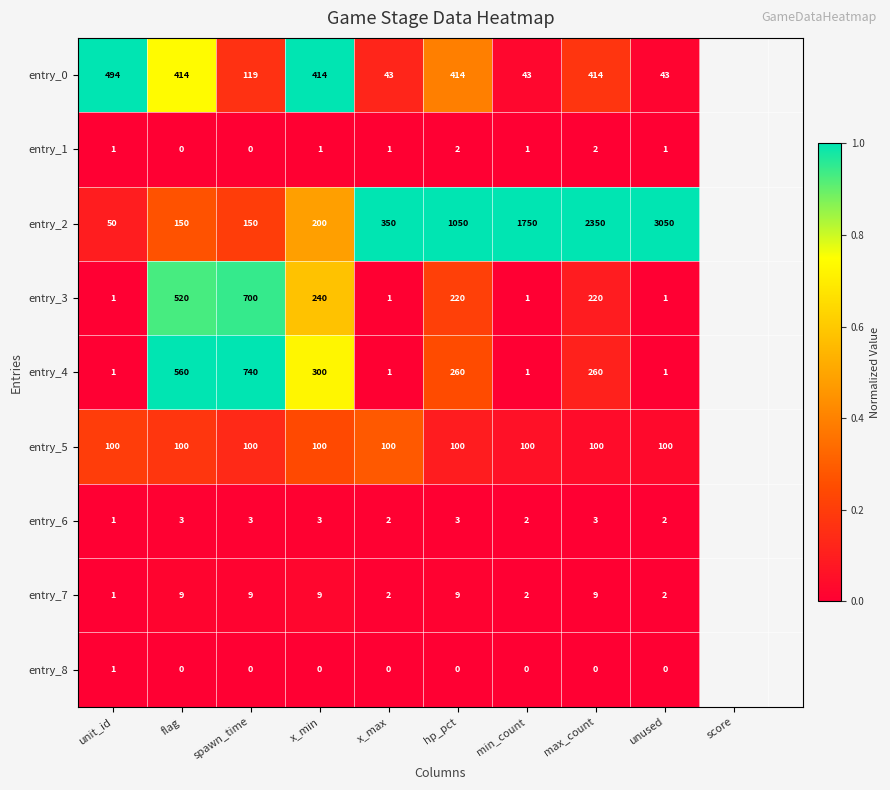

Between unit_id and flag, which series saw the biggest shift?

entry_4